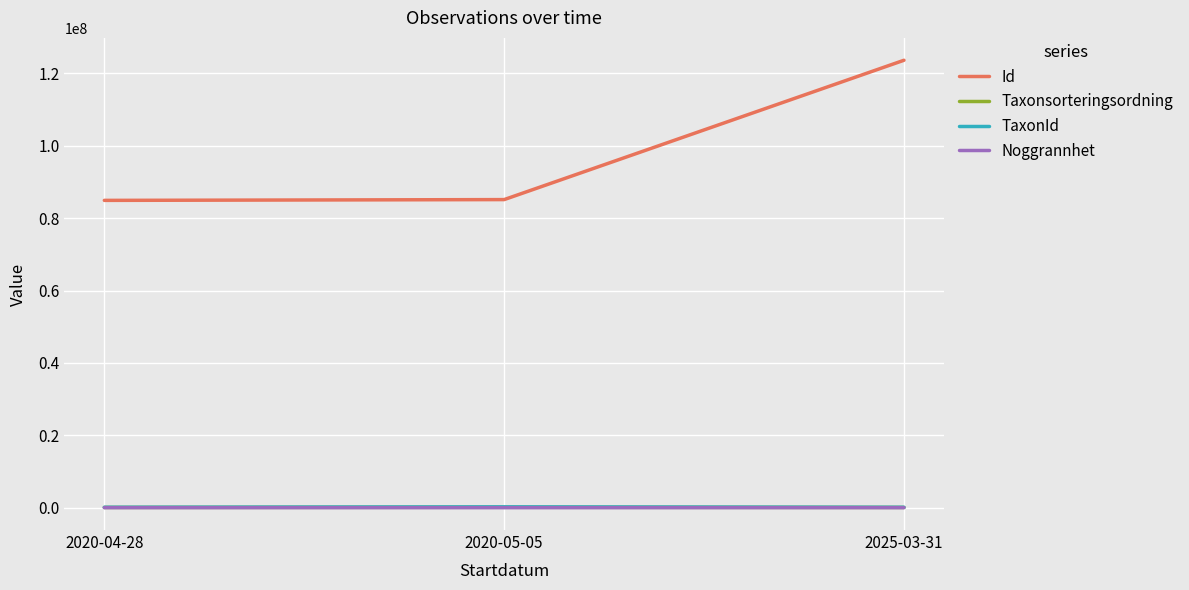

At which category is the sum across all series the highest?

2025-03-31